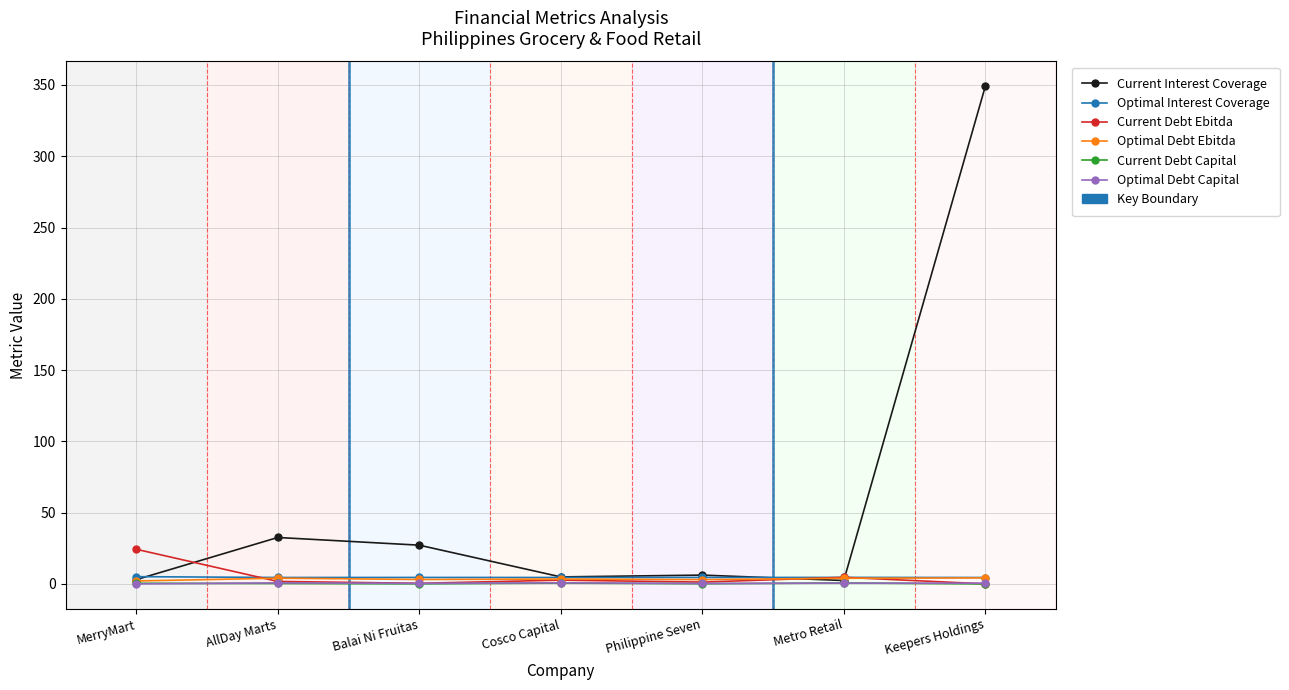

Where is Current Interest Coverage nearest to the value 175?

AllDay Marts